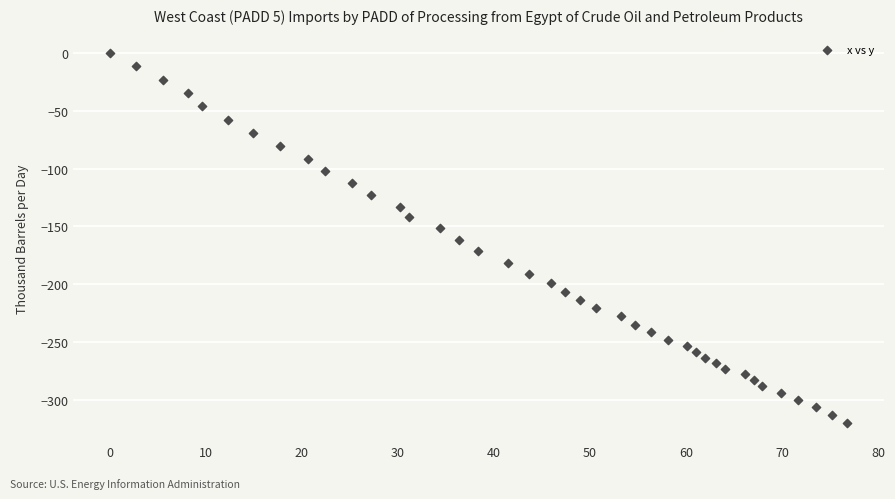

What is the range of Y values (max minus min)?

319.9